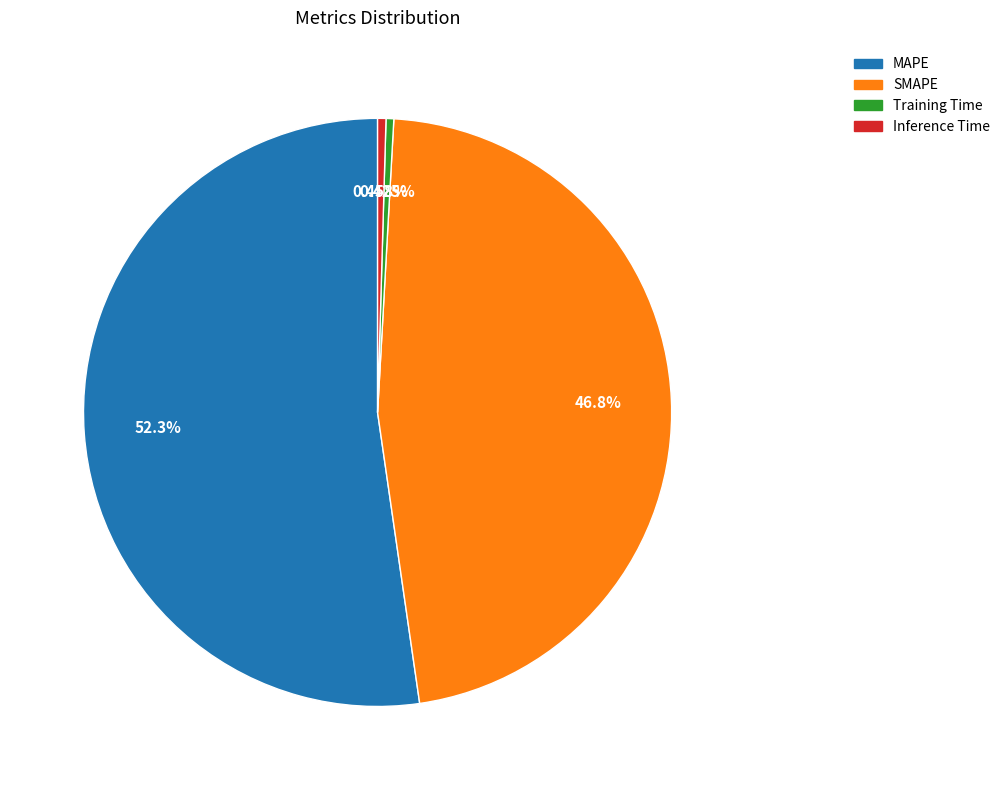

To the nearest percent, what is the difference between the largest and smallest slice percentages?

52%